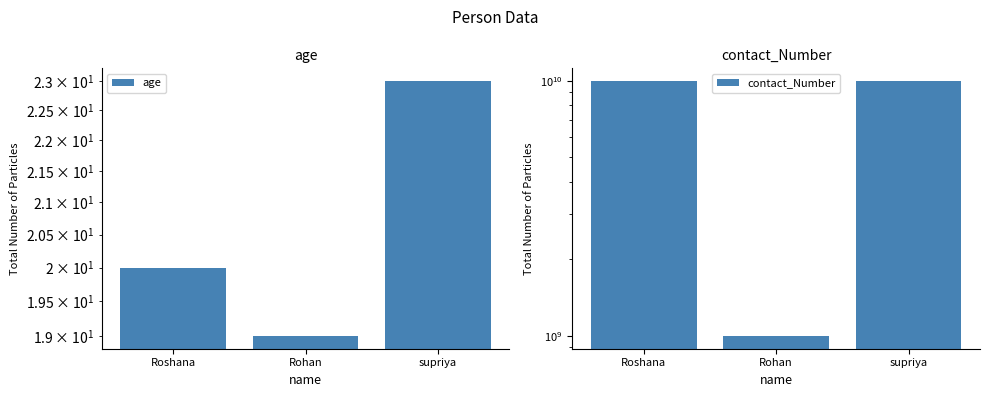

At which label does contact_Number first exceed 9969405904?

supriya